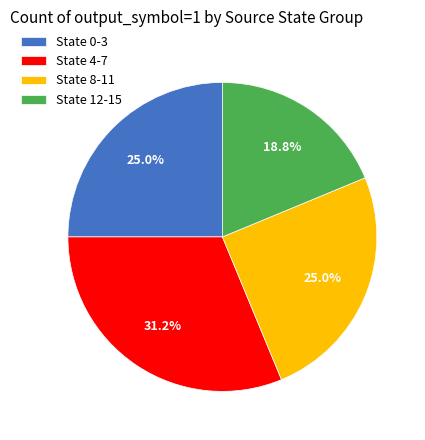

What percentage is the State 4-7 slice, to the nearest percent?

31%